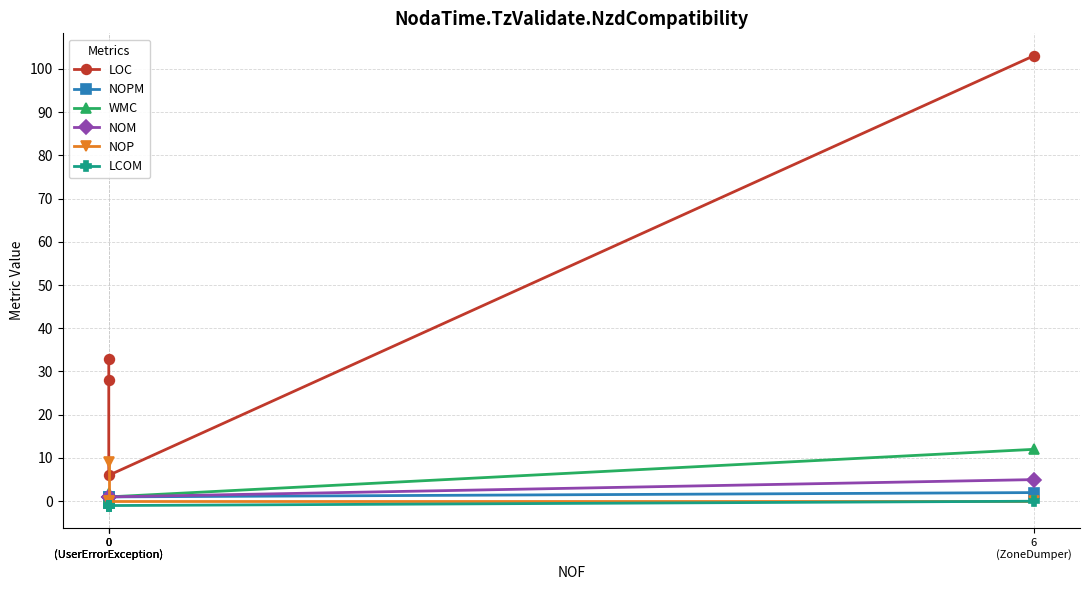

True or false: WMC and LCOM intersect in this chart.

False